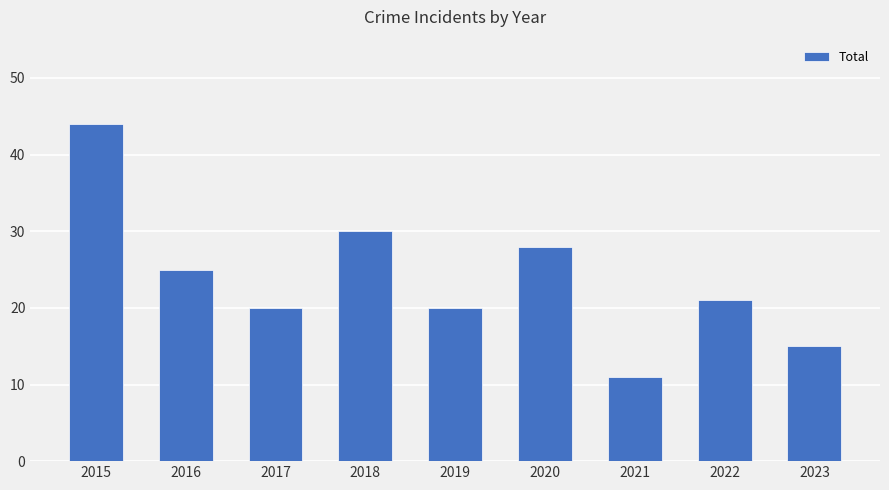

How many bars are there in total?

9